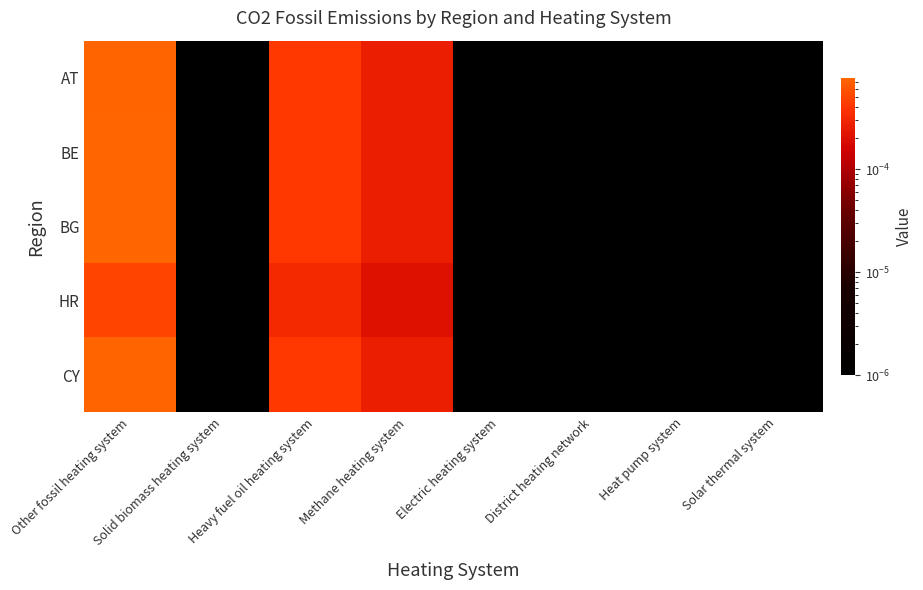

At which category is the sum across all series the highest?

Other fossil heating system